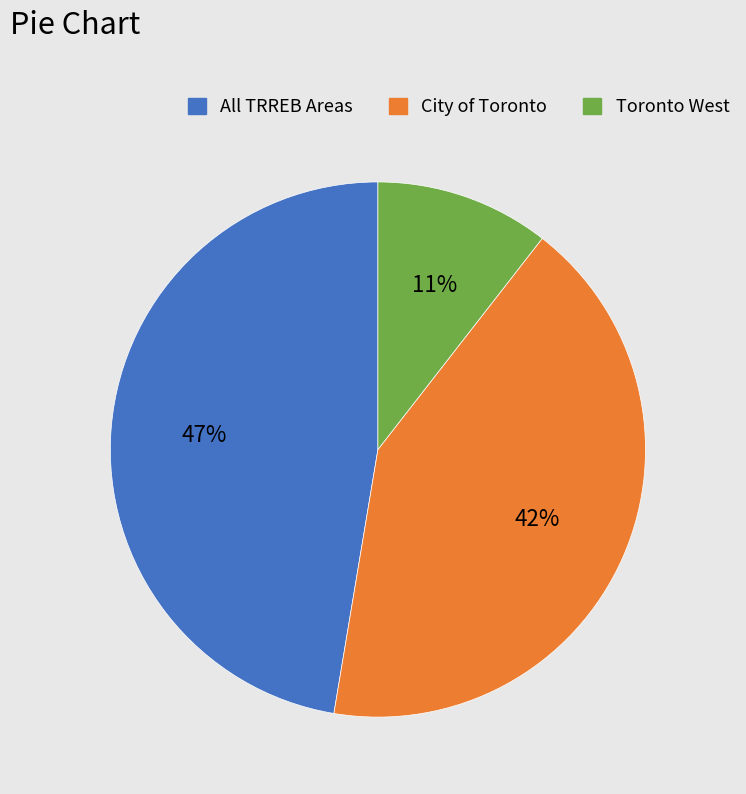

Is there any slice that represents more than half of the pie?

No